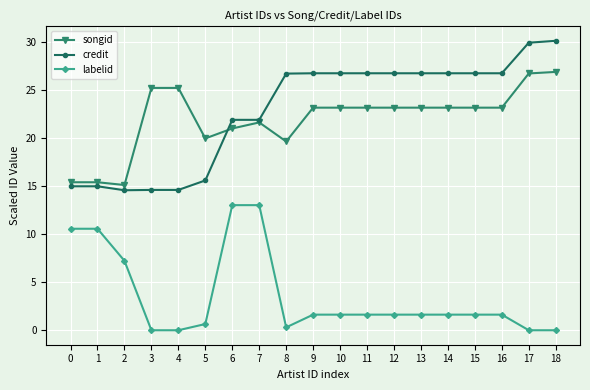

What is the sum of all songid values?

417.9